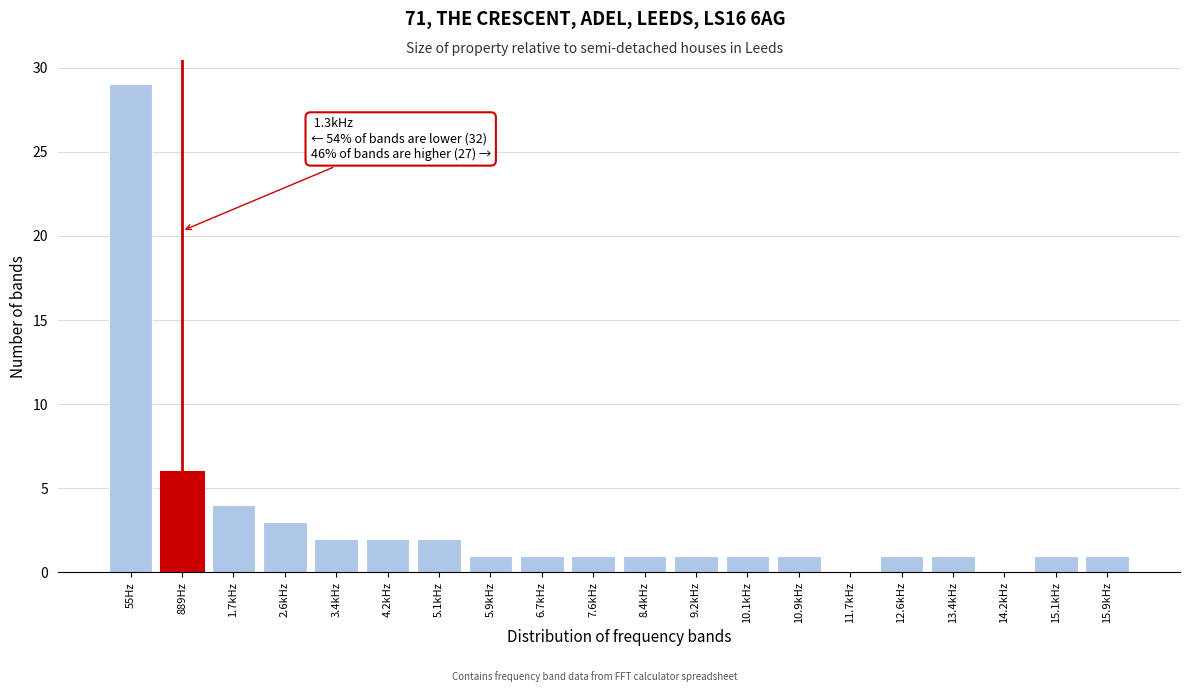

Reading left to right, transcribe all the data shown in this chart.

55Hz=29	889Hz=6	1.7kHz=4	2.6kHz=3	3.4kHz=2	4.2kHz=2	5.1kHz=2	5.9kHz=1	6.7kHz=1	7.6kHz=1	8.4kHz=1	9.2kHz=1	10.1kHz=1	10.9kHz=1	11.7kHz=0	12.6kHz=1	13.4kHz=1	14.2kHz=0	15.1kHz=1	15.9kHz=1